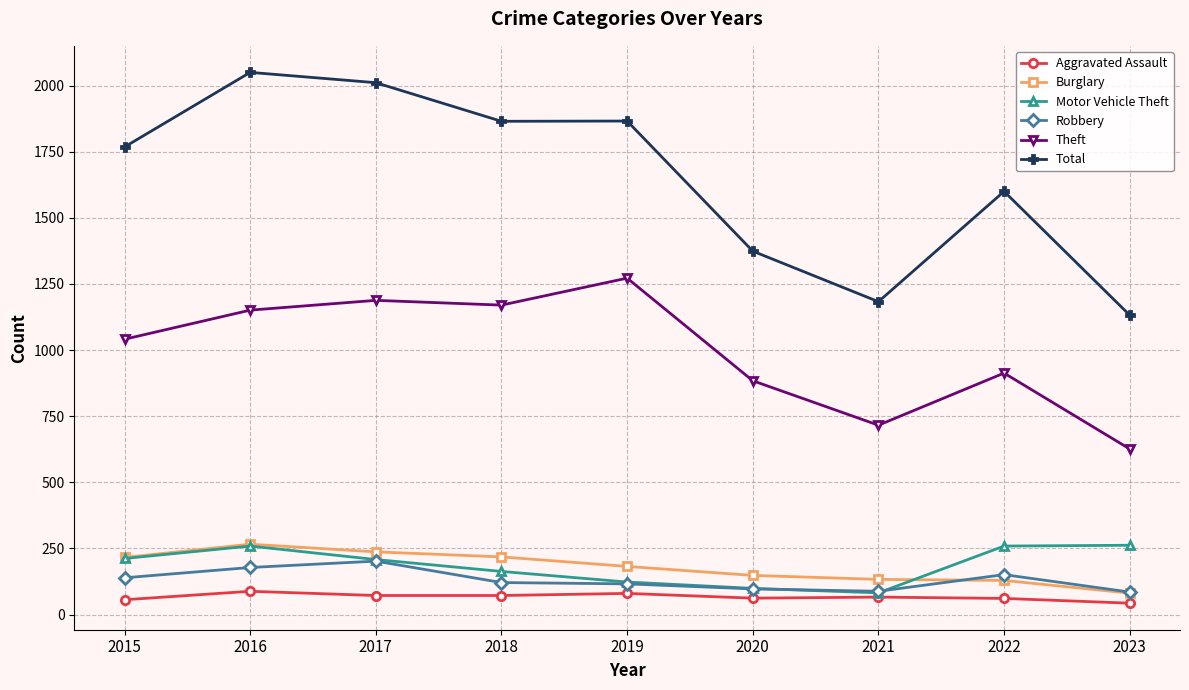

Is the value of Theft at 2022 greater than the value of Aggravated Assault at 2017?

Yes